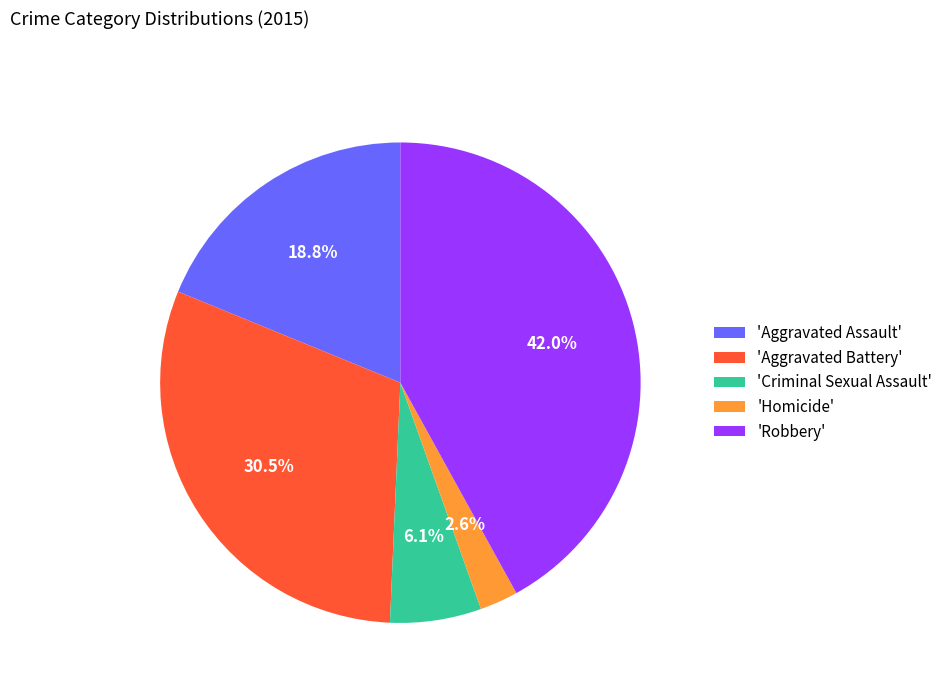

What is the total percentage of 'Robbery' and 'Aggravated Battery'?

72.5%